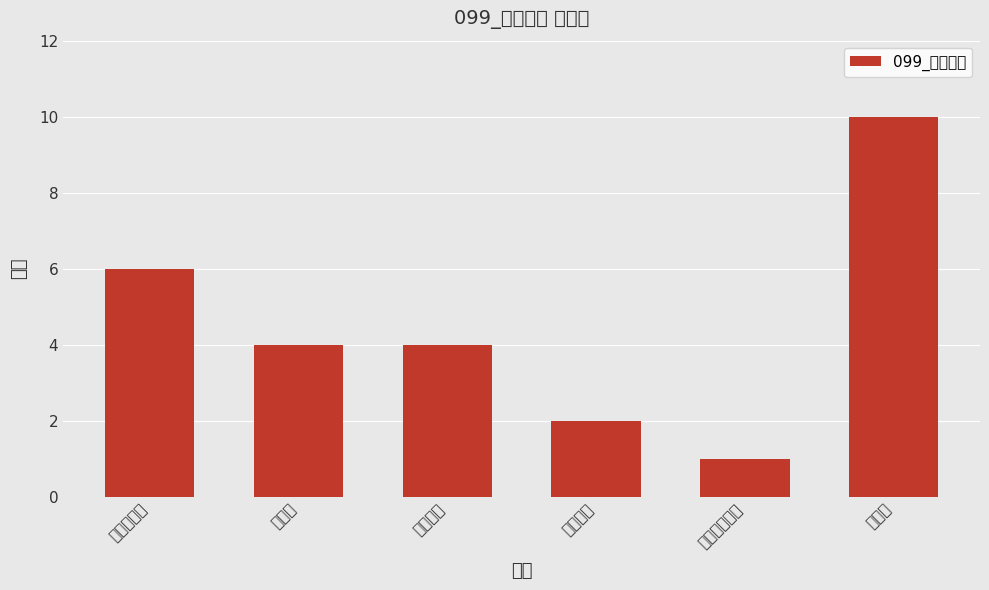

Is it true that the value at コウイ is 3?

False